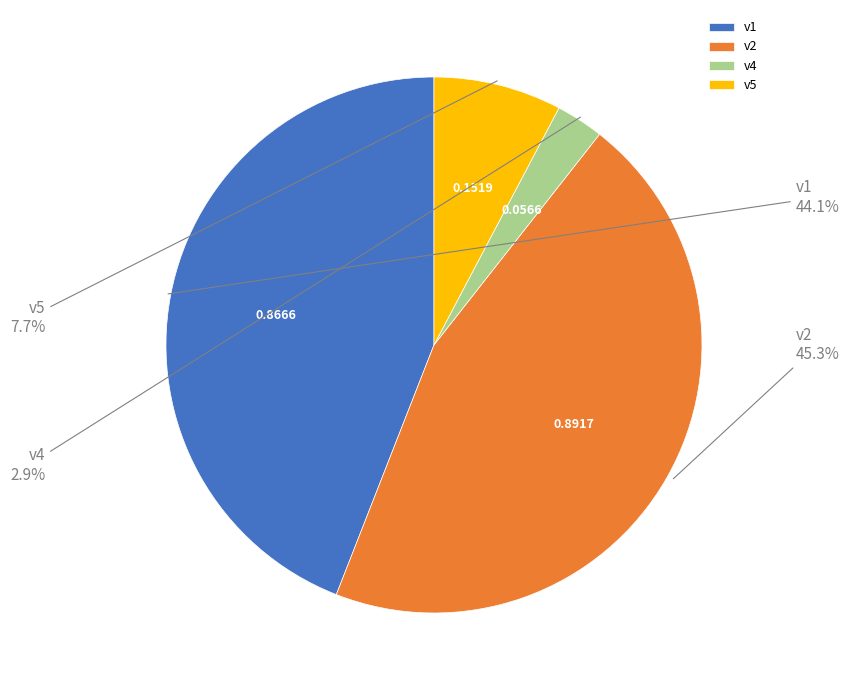

Is it true that v5 is 1% of the pie?

False